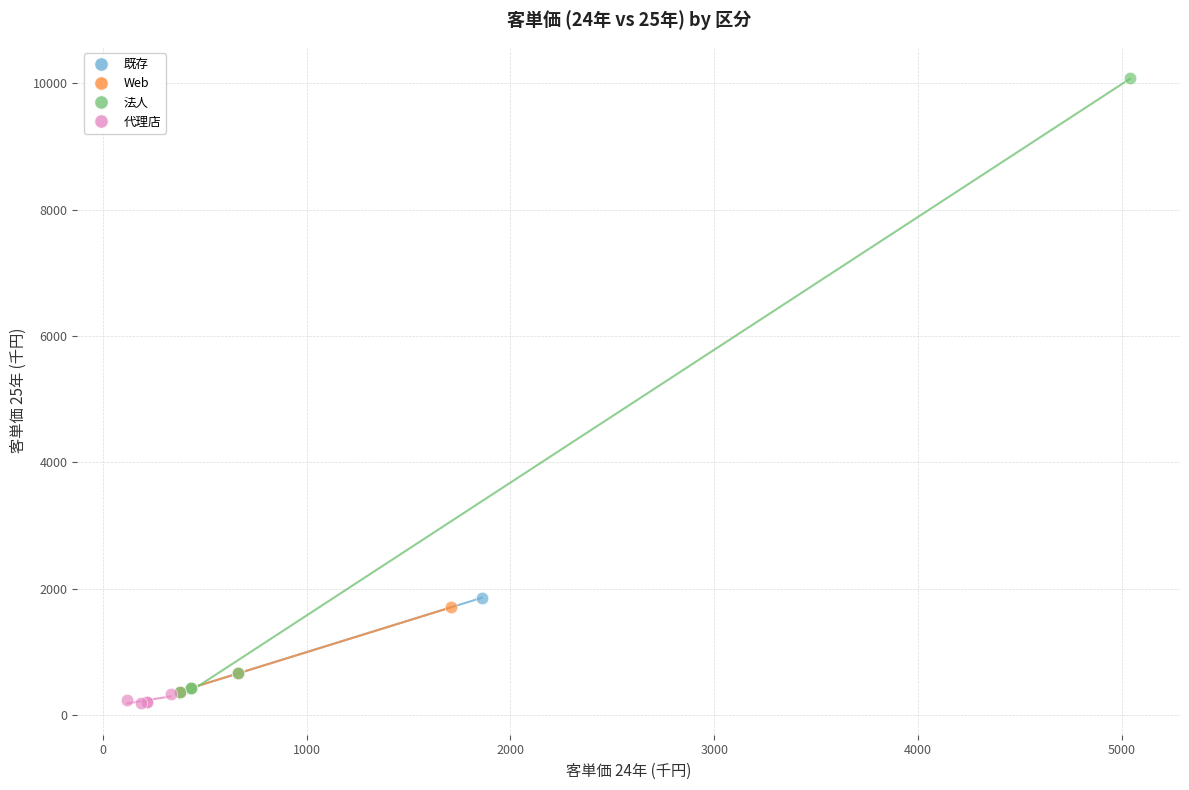

Which series has the largest Y range (max minus min)?

法人